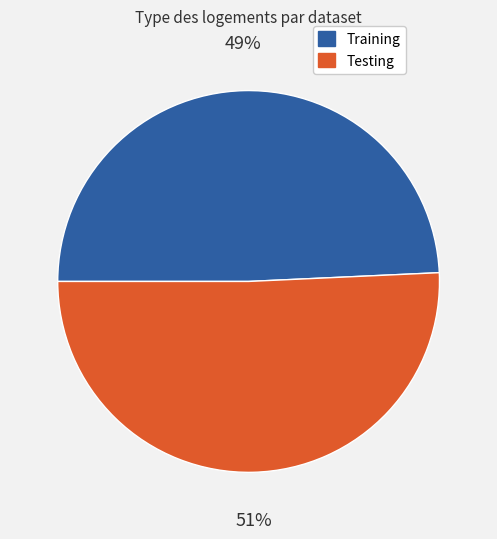

Count the number of slices in the pie.

2